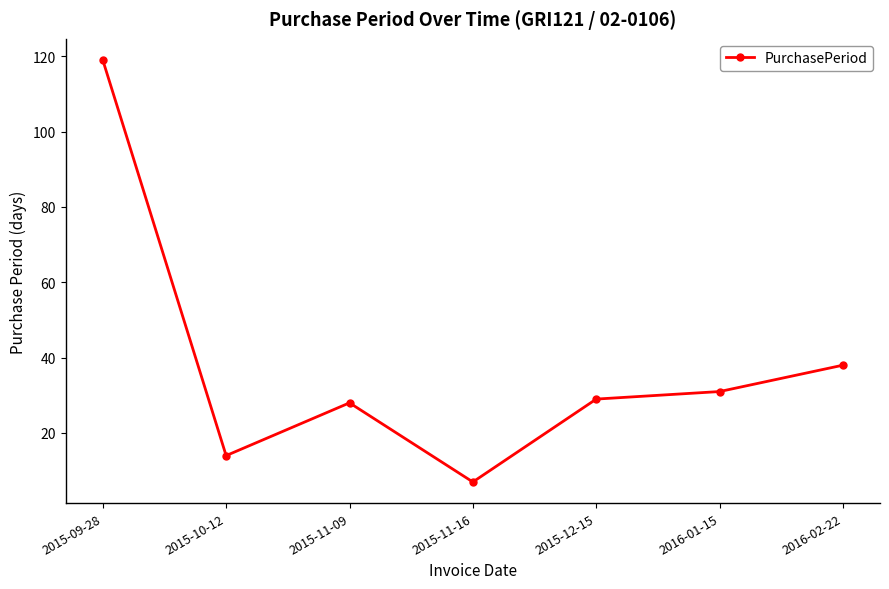

What is the label of the 1st point from the right?

2016-02-22